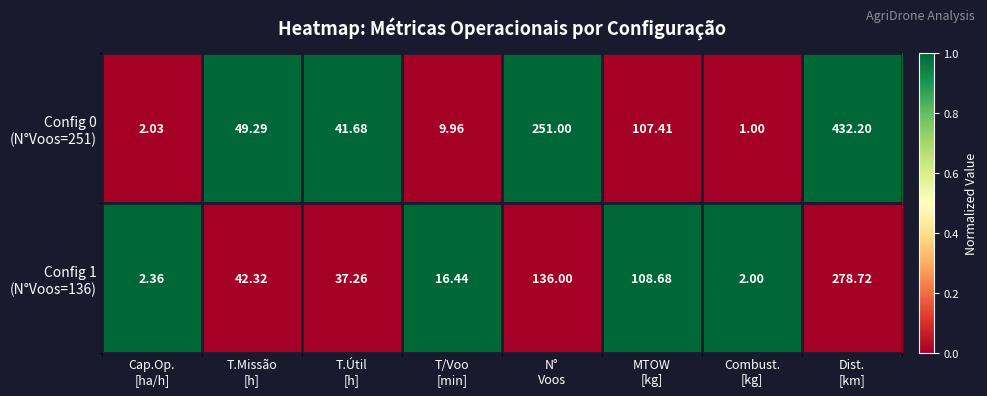

How many series are shown in this chart?

2